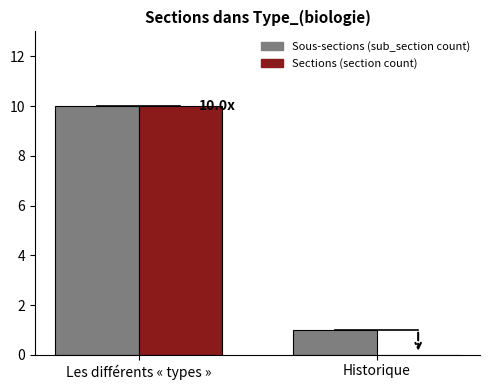

Which series changed the most between Les différents « types » and Historique?

Sections (section count)